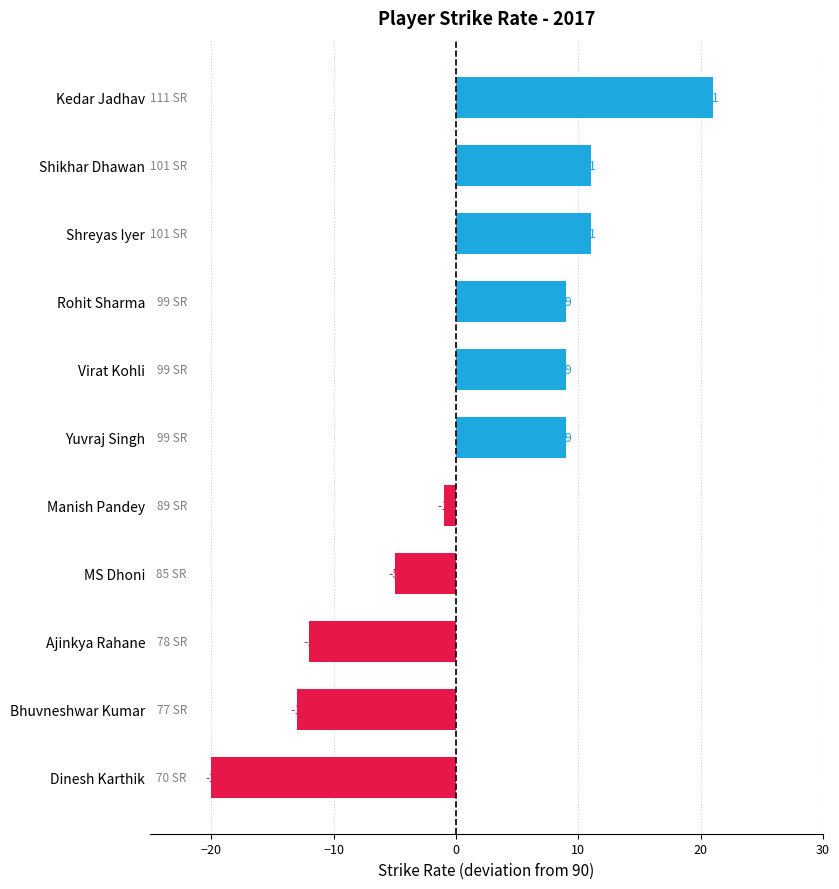

What is the approximate value at Virat Kohli, to the nearest 10?

10